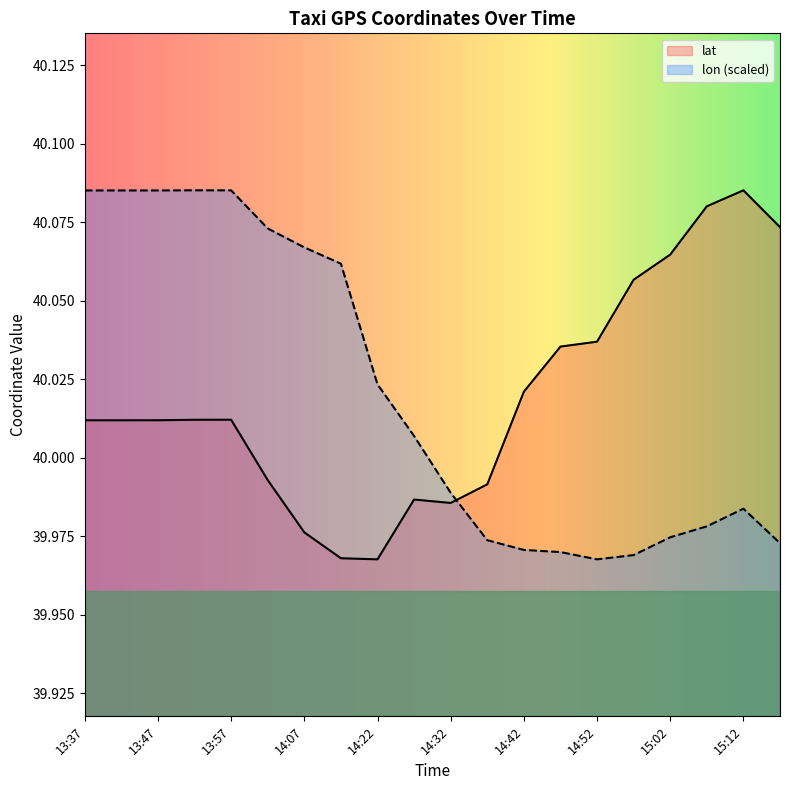

What is the label of the 2nd point from the right?

15:12